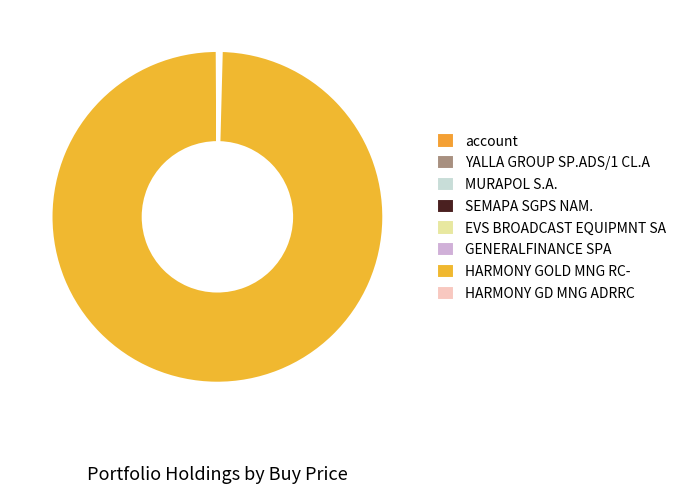

Rank the categories by value from lowest to highest.

account, YALLA GROUP SP.ADS/1 CL.A, HARMONY GD MNG ADRRC, GENERALFINANCE SPA, SEMAPA SGPS NAM., EVS BROADCAST EQUIPMNT SA, MURAPOL S.A., HARMONY GOLD MNG RC-